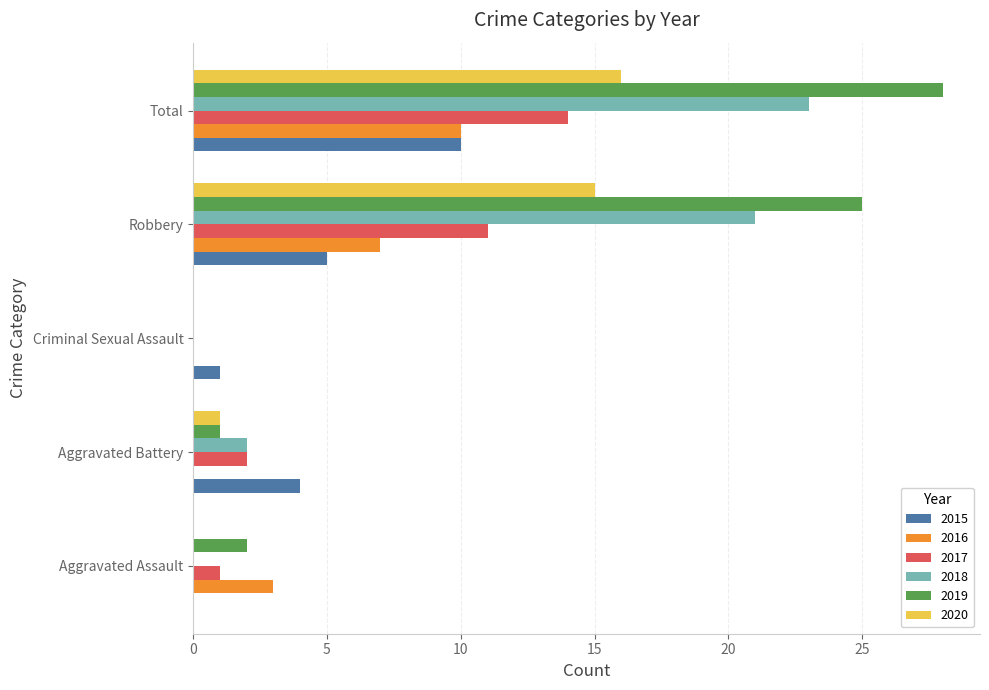

True or false: 2020 has a value of 0 at Criminal Sexual Assault.

True